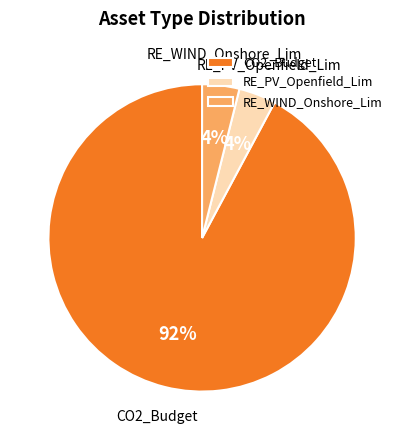

How many slices are in this pie chart?

3